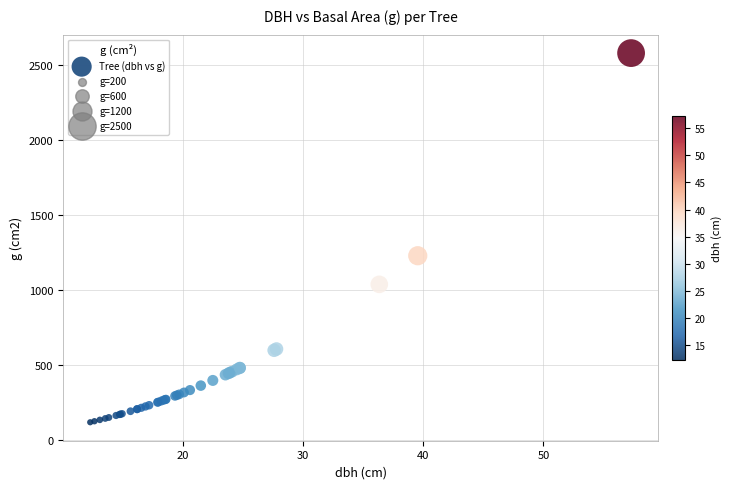

What Y value in the scatter plot is closest to 1348?

1228.5